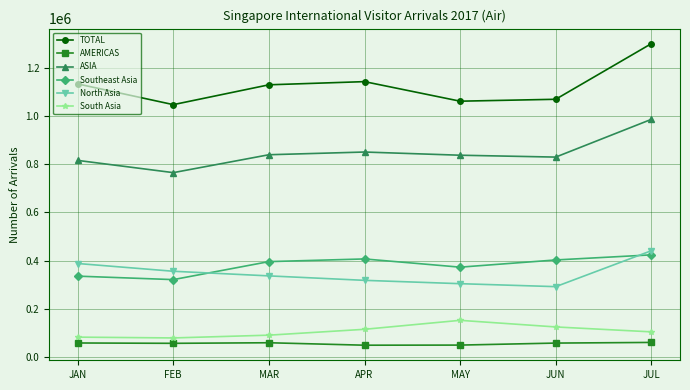

True or false: TOTAL and Southeast Asia cross at least once.

False